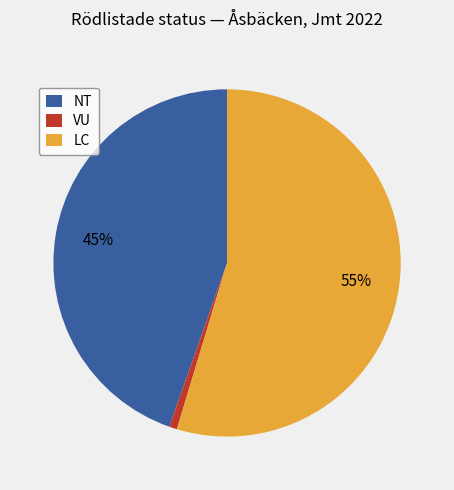

Is there any slice that represents more than half of the pie?

Yes